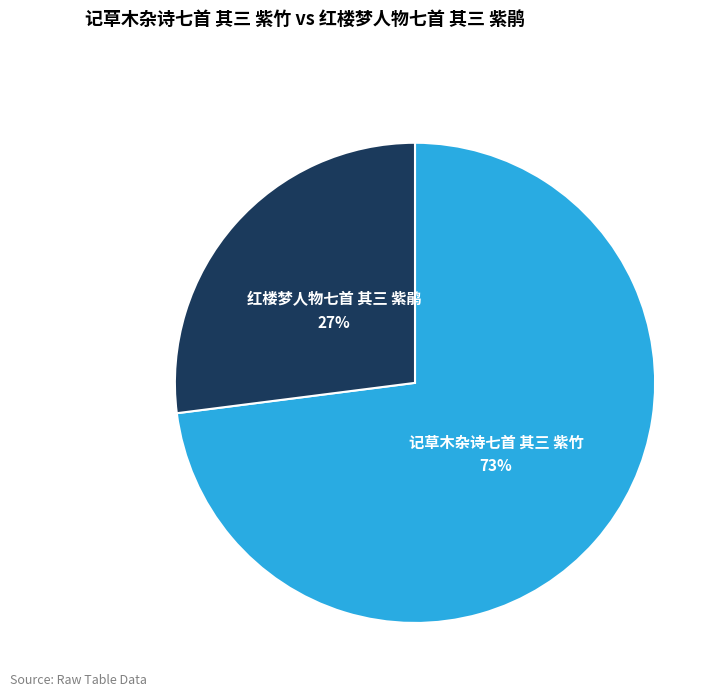

To the nearest percent, what is the difference between the largest and smallest slice percentages?

46%